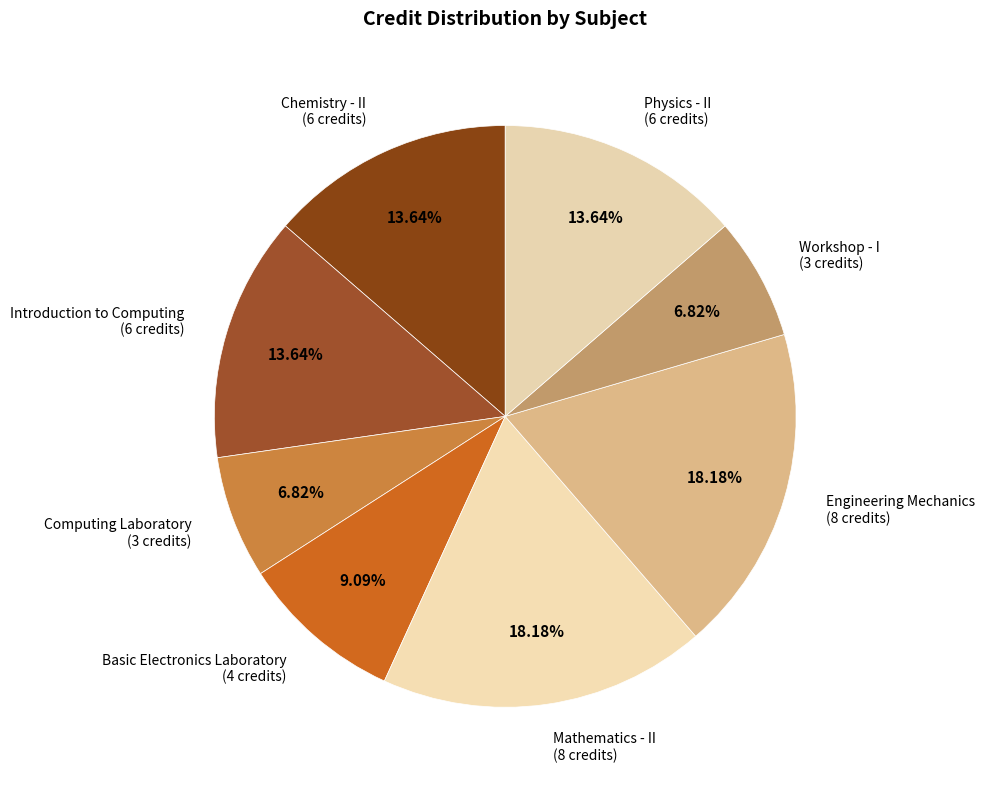

Count the number of slices in the pie.

8